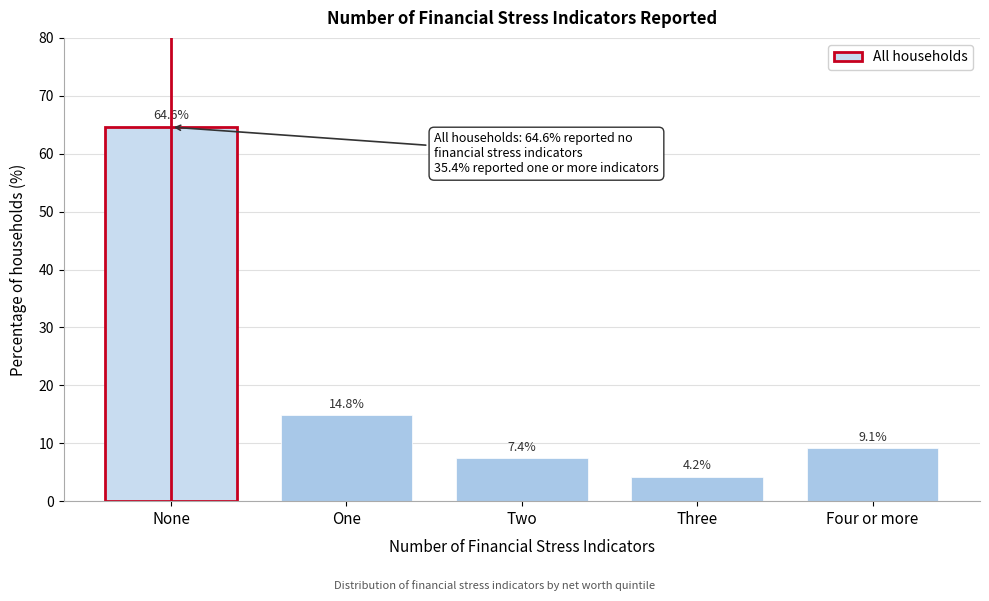

Reading right to left, transcribe all the data shown in this chart.

Four or more=9.1	Three=4.2	Two=7.4	One=14.8	None=64.6